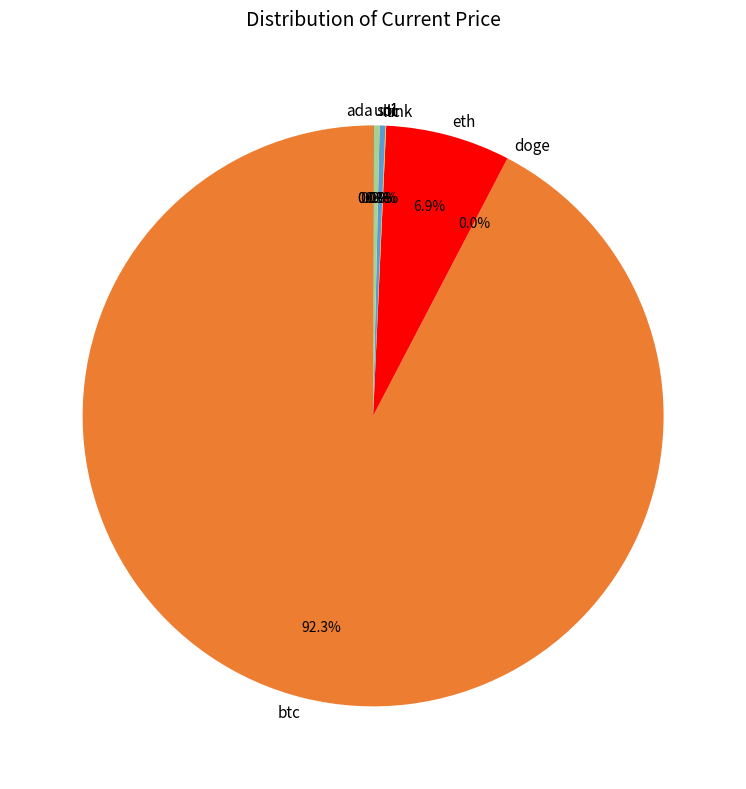

To the nearest percent, what is the combined percentage of btc and ltc?

93%